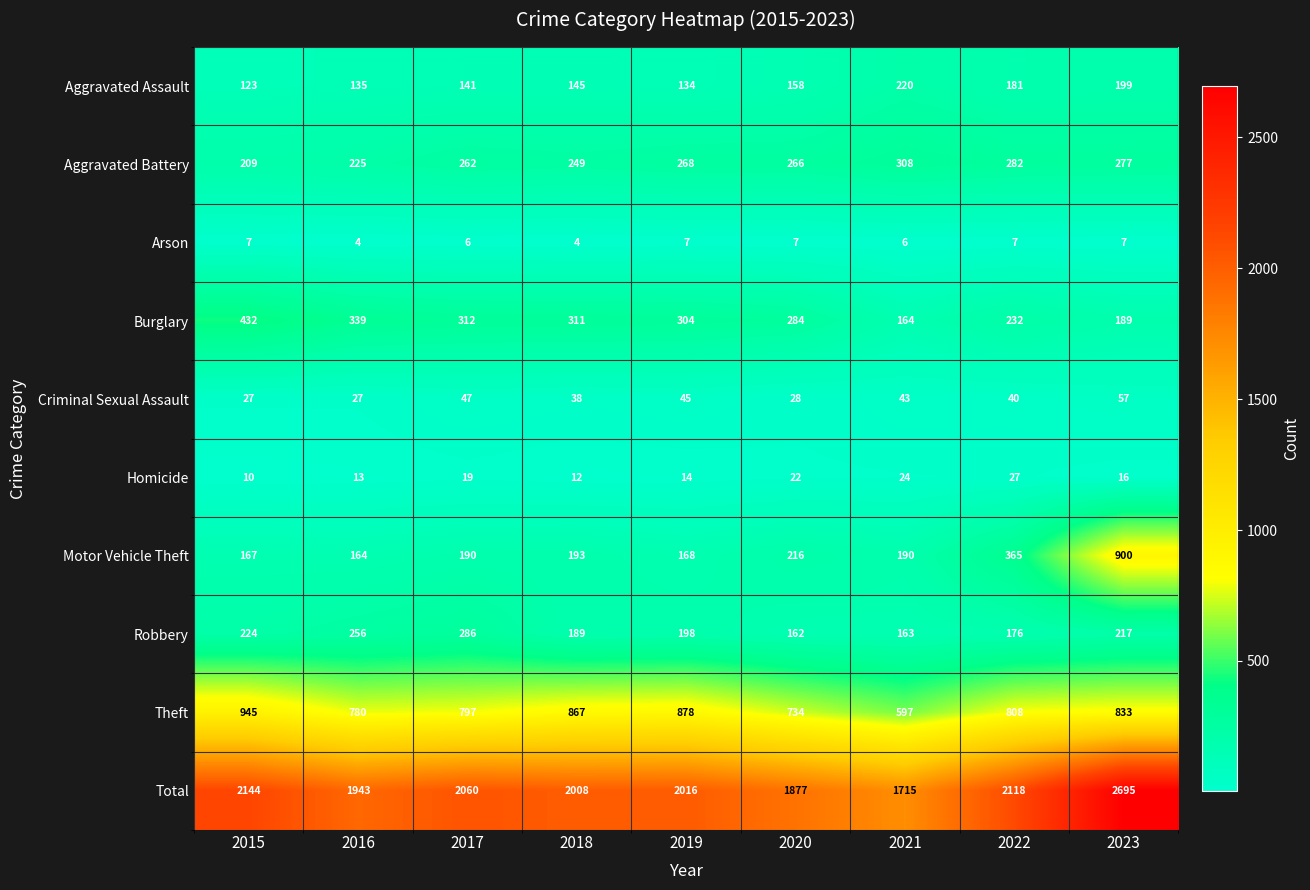

What is the spread (max minus min) of values at 2021?

1709